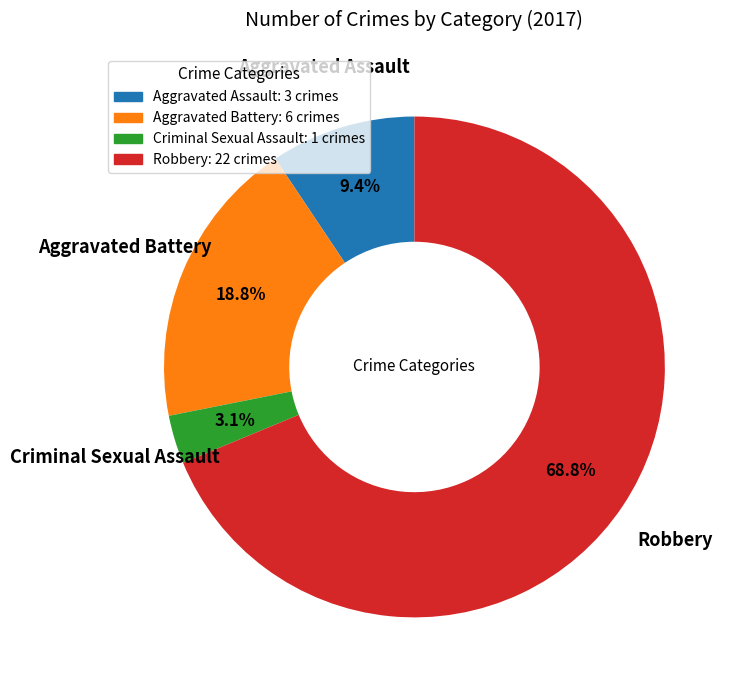

To the nearest percent, what is the combined percentage of Aggravated Assault and Aggravated Battery?

28%